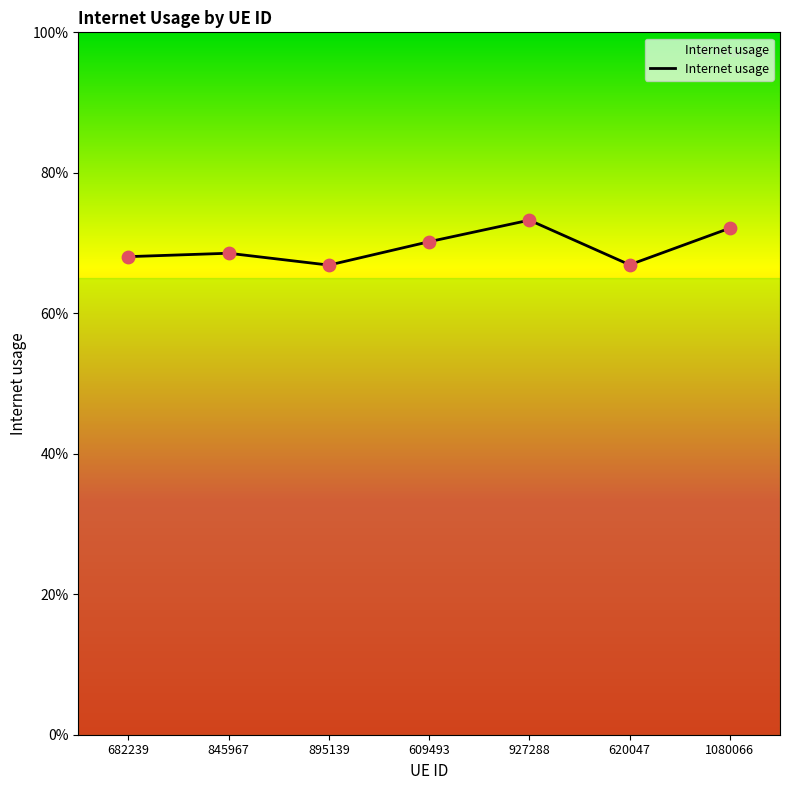

Which has a higher value, 895139 or 682239?

682239